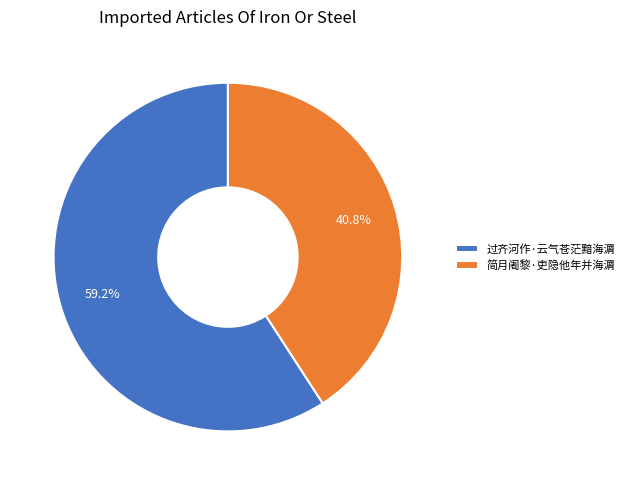

Between 简月阇黎·吏隐他年并海漘 and 过齐河作·云气苍茫黯海漘, which is larger?

过齐河作·云气苍茫黯海漘